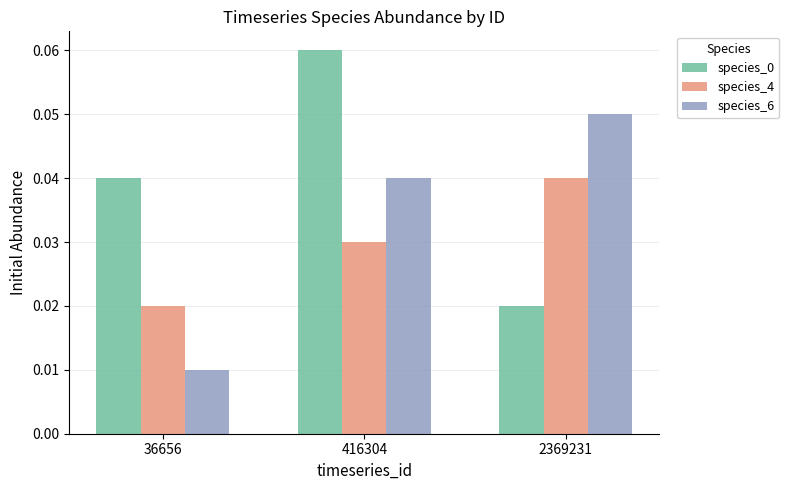

True or false: species_6 has a value of 0.0 at 2369231.

False